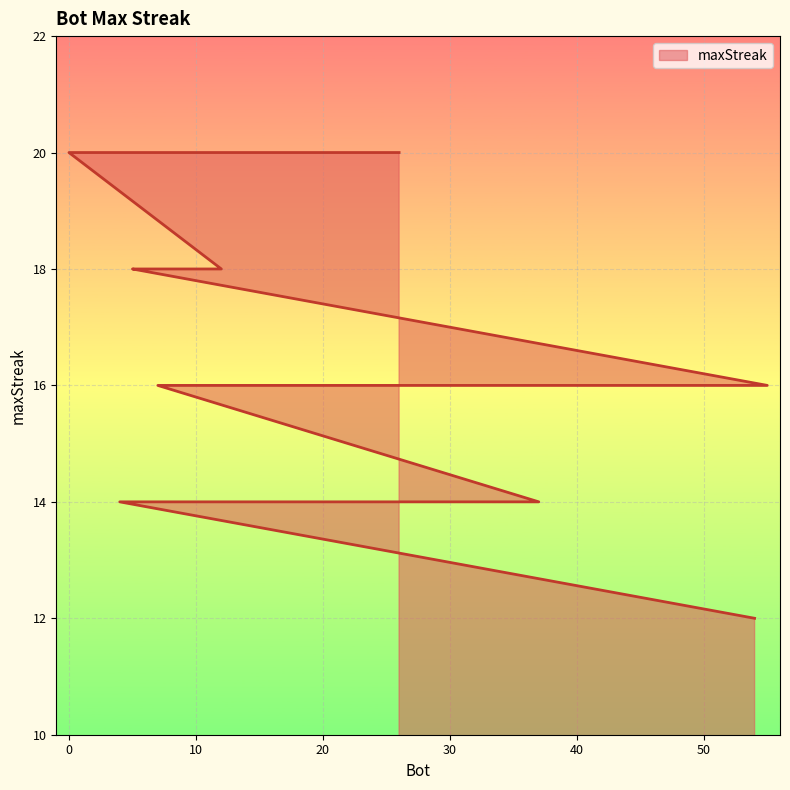

Reading left to right, what are all the values shown in this chart?

20	20	18	18	18	16	16	16	16	16	16	16	16	16	14	14	14	14	14	12